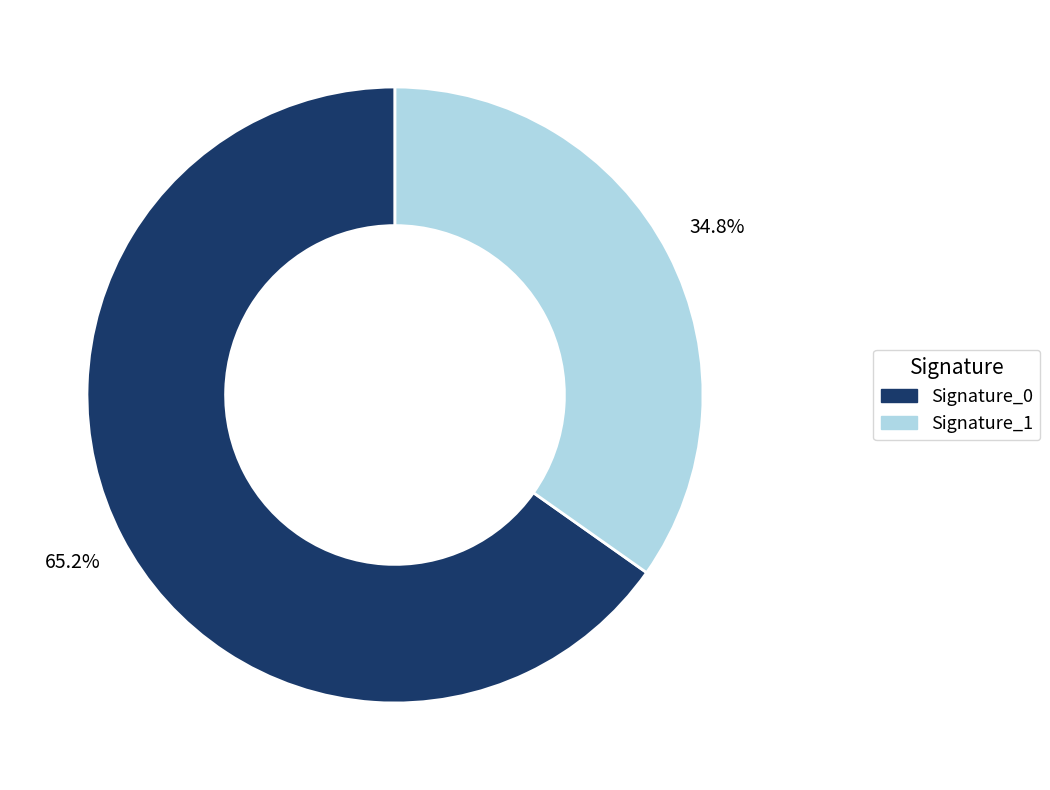

Is there a majority slice in this chart?

Yes